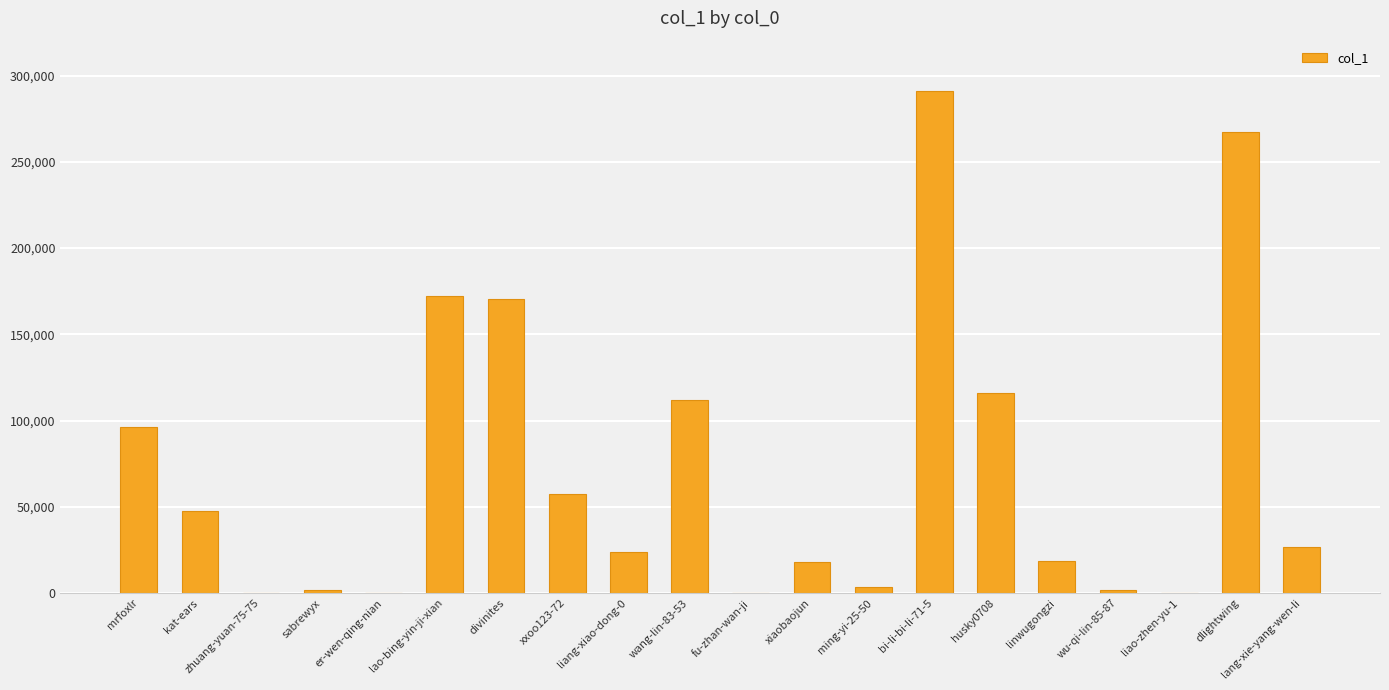

How many categories are shown in the chart?

20